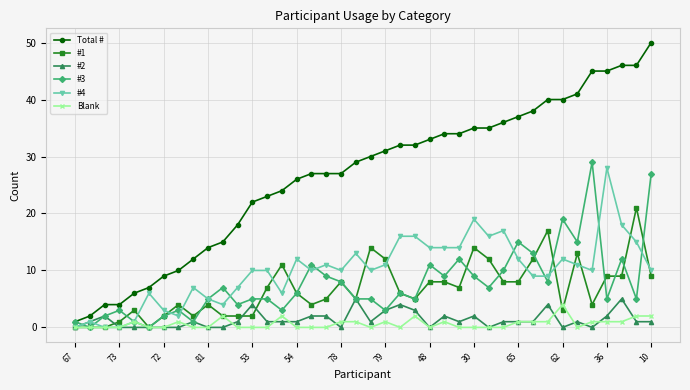

True or false: #3 has more than 1 interior local peaks.

True